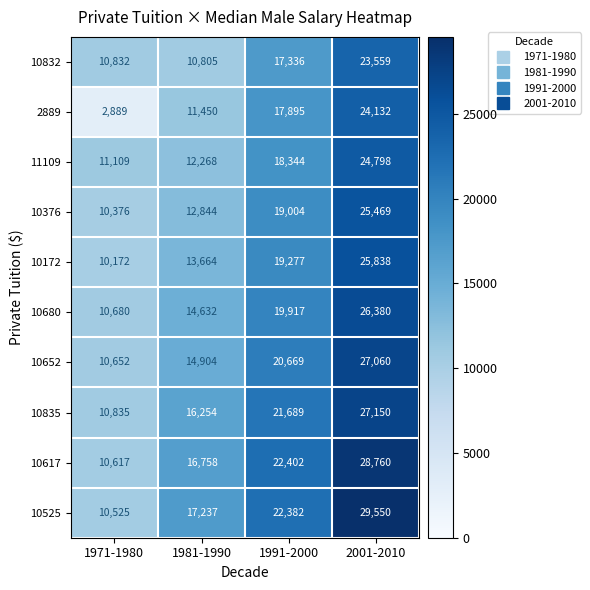

How many 10525 values are between 17237 and 29550?

3